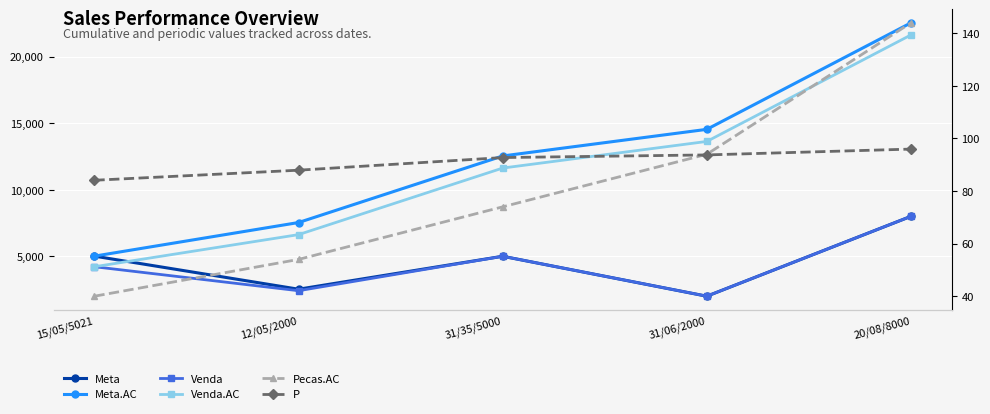

What is the minimum value for Meta?

2000.0